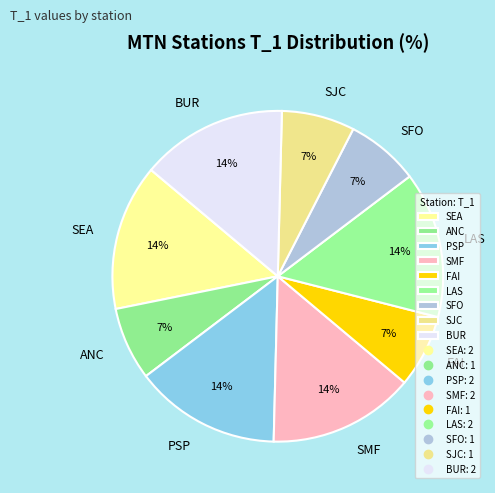

How many slices are in this pie chart?

9